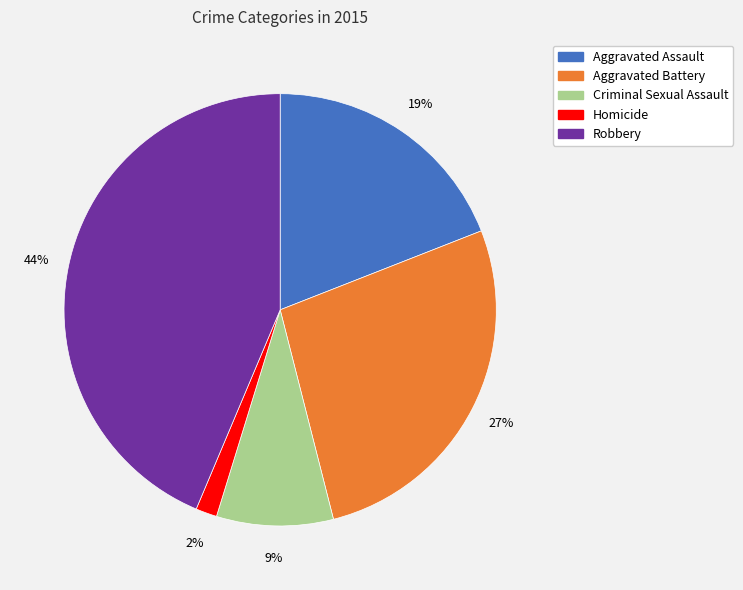

Which has a higher value, Criminal Sexual Assault or Aggravated Assault?

Aggravated Assault